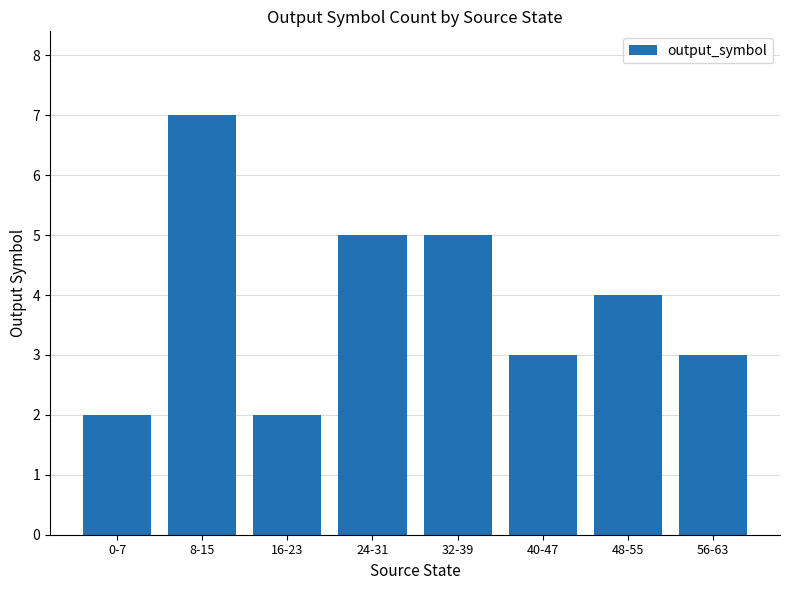

What is the ratio of the value at 24-31 to the value at 56-63?

1.7